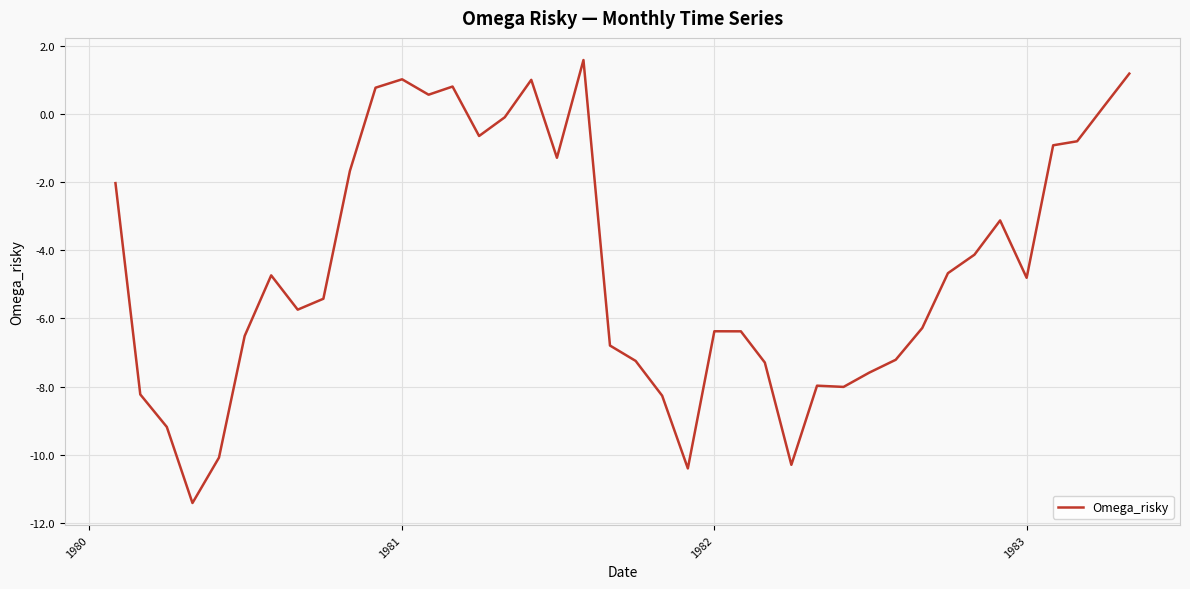

What is the minimum value shown in the chart?

-11.4